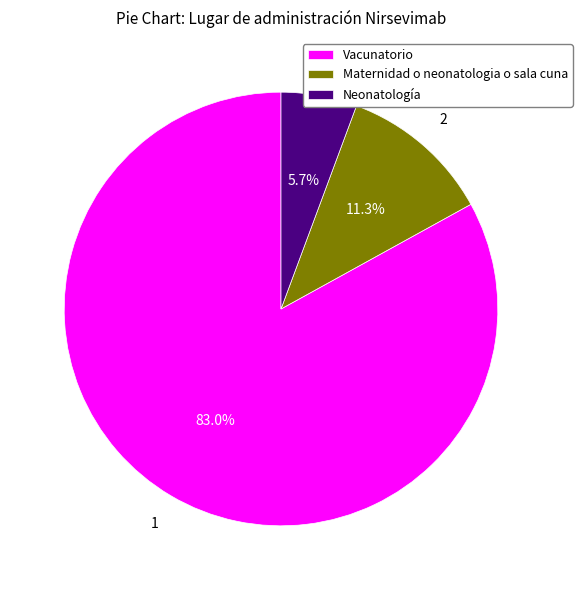

How much of the chart is everything except Maternidad o neonatologia o sala cuna?

88.7%